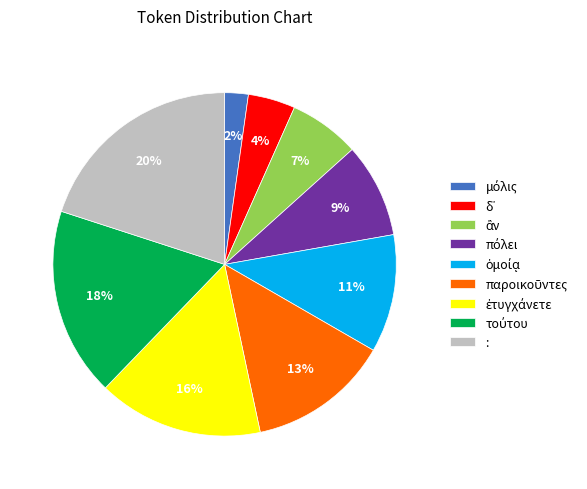

What is the largest slice in the pie chart?

: